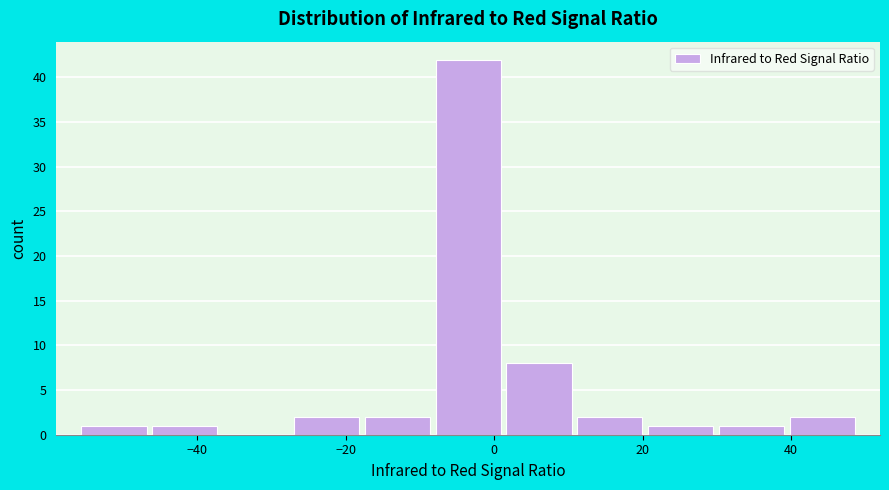

What is the height of the bar covering 20 to 30 on the x-axis? Neither the bar edges nor the heights are printed on the chart, so give them approximately, as read against the axes.

1